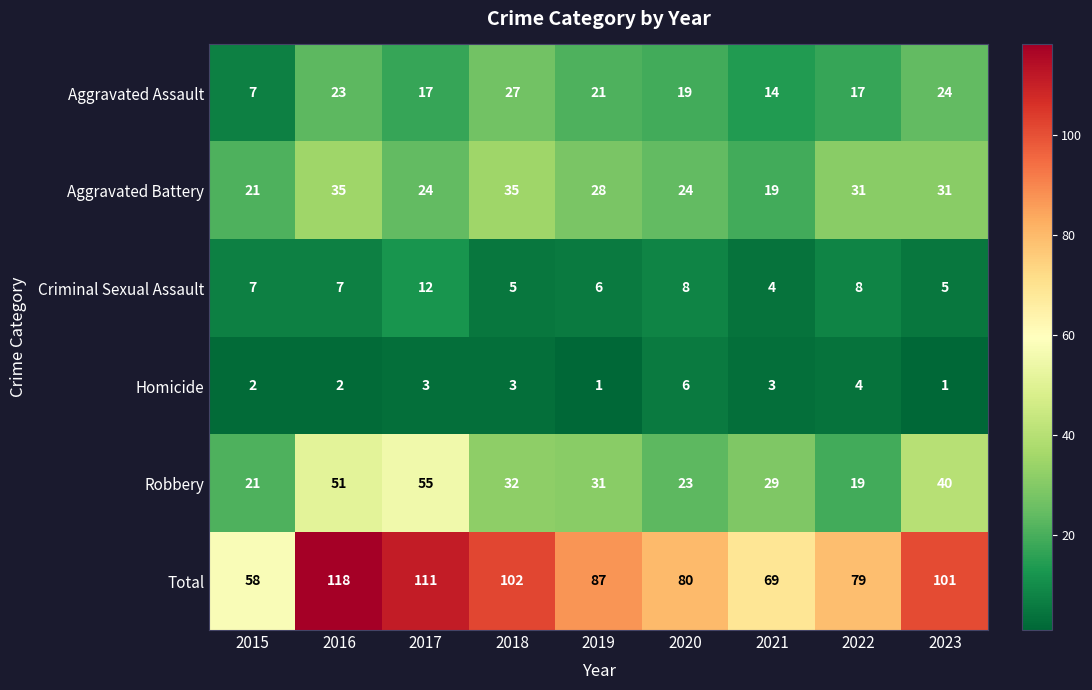

How many data points does each series have?

9